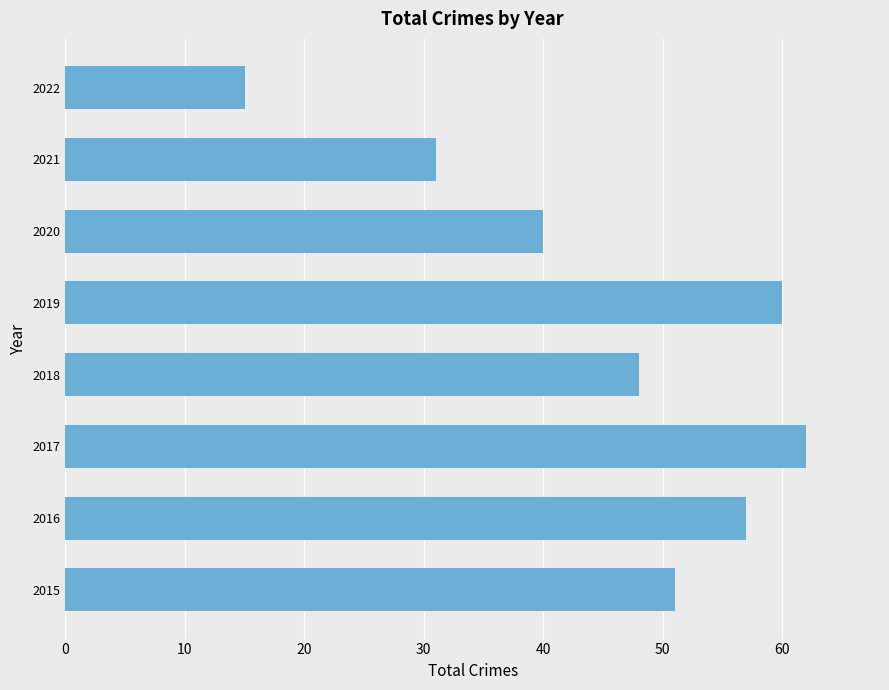

Reading bottom to top, list all the values displayed in this chart.

2015=51	2016=57	2017=62	2018=48	2019=60	2020=40	2021=31	2022=15